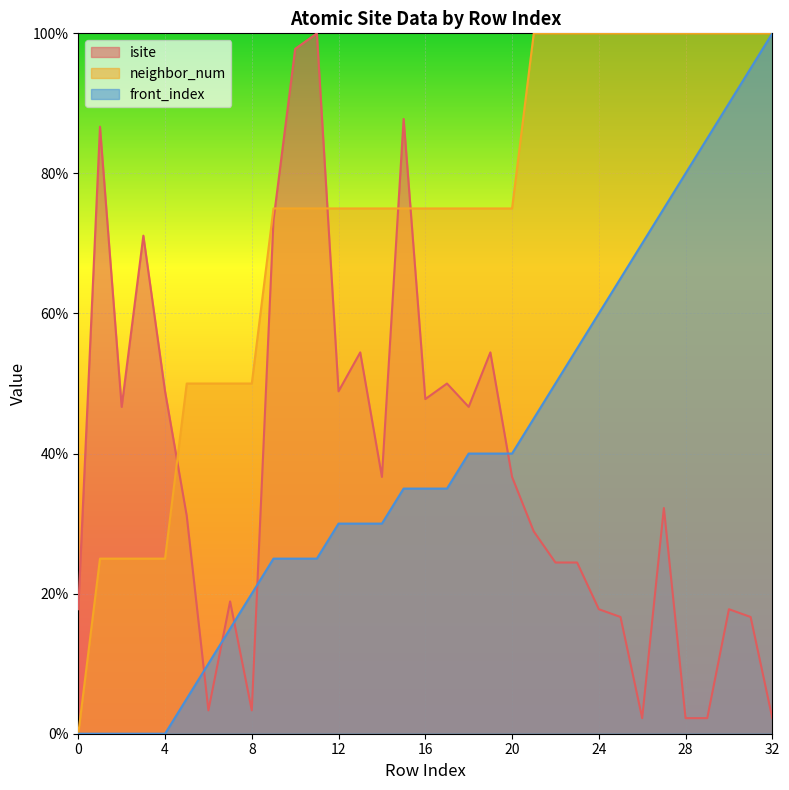

Reading left to right, what are all the values shown in this chart?

isite: 17.8	86.7	46.7	71.1	48.9	31.1	3.3	18.9	3.3	73.3	97.8	100.0	48.9	54.4	36.7	87.8	47.8	50.0	46.7	54.4	36.7	28.9	24.4	24.4	17.8	16.7	2.2	32.2	2.2	2.2	17.8	16.7	2.2
neighbor_num: 0.0	25.0	25.0	25.0	25.0	50.0	50.0	50.0	50.0	75.0	75.0	75.0	75.0	75.0	75.0	75.0	75.0	75.0	75.0	75.0	75.0	100.0	100.0	100.0	100.0	100.0	100.0	100.0	100.0	100.0	100.0	100.0	100.0
front_index: 0.0	0.0	0.0	0.0	0.0	5.0	10.0	15.0	20.0	25.0	25.0	25.0	30.0	30.0	30.0	35.0	35.0	35.0	40.0	40.0	40.0	45.0	50.0	55.0	60.0	65.0	70.0	75.0	80.0	85.0	90.0	95.0	100.0